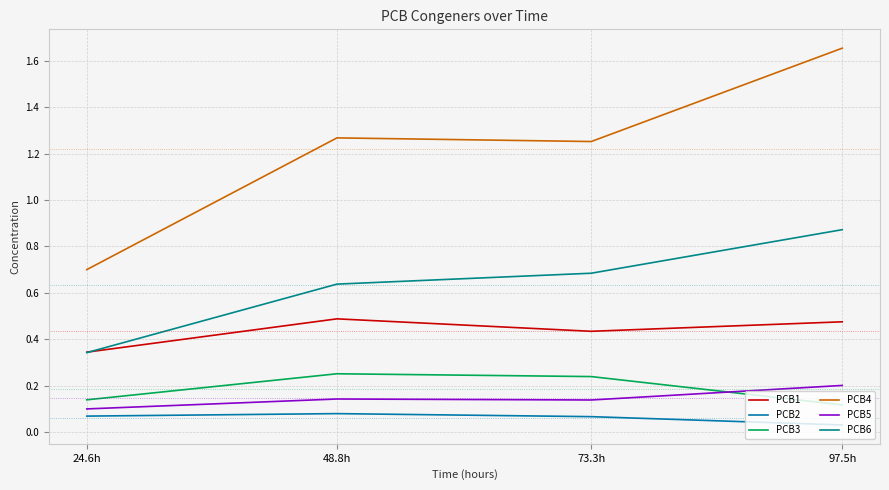

Does the chart have visible grid lines?

Yes